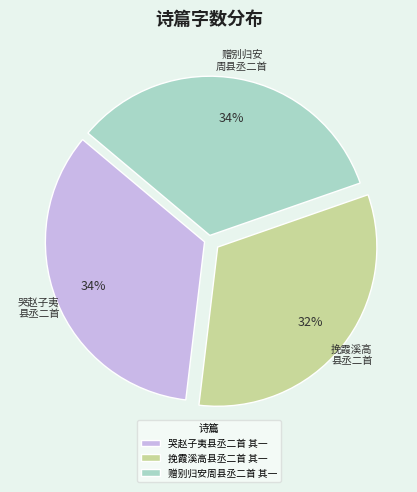

What percentage is the 哭赵子夷县丞二首 其一 slice, to the nearest percent?

34%